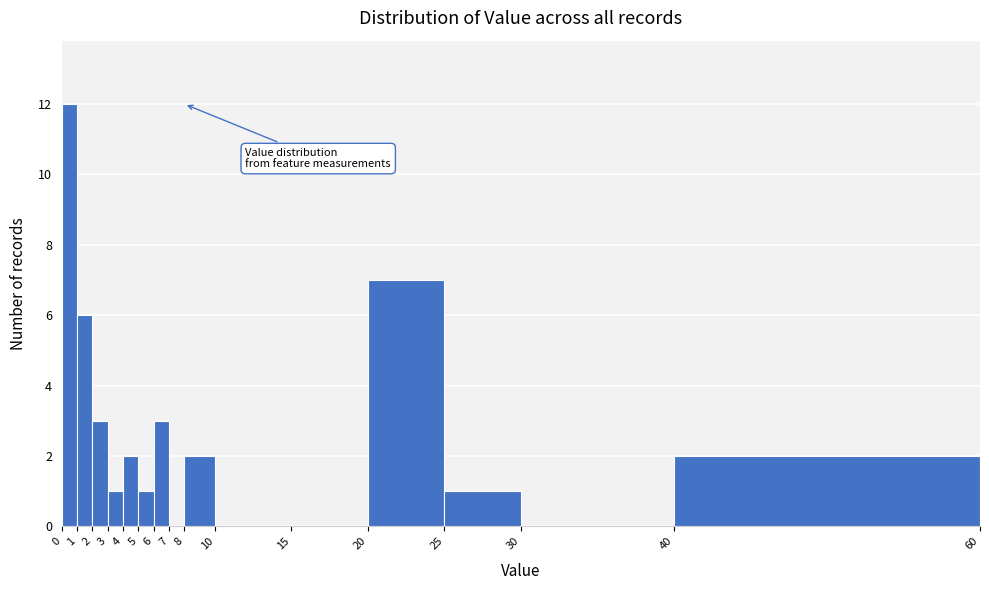

Reading left to right, transcribe this chart: for each bar, give the range it covers on the x-axis and its height. The values are not printed on the chart, so give them approximately, as read against the axis.

0 to 1: 12
1 to 2: 6
2 to 3: 3
3 to 4: 1
4 to 5: 2
5 to 6: 1
6 to 7: 3
7 to 8: 0
8 to 10: 2
10 to 15: 0
15 to 20: 0
20 to 25: 7
25 to 30: 1
30 to 40: 0
40 to 60: 2